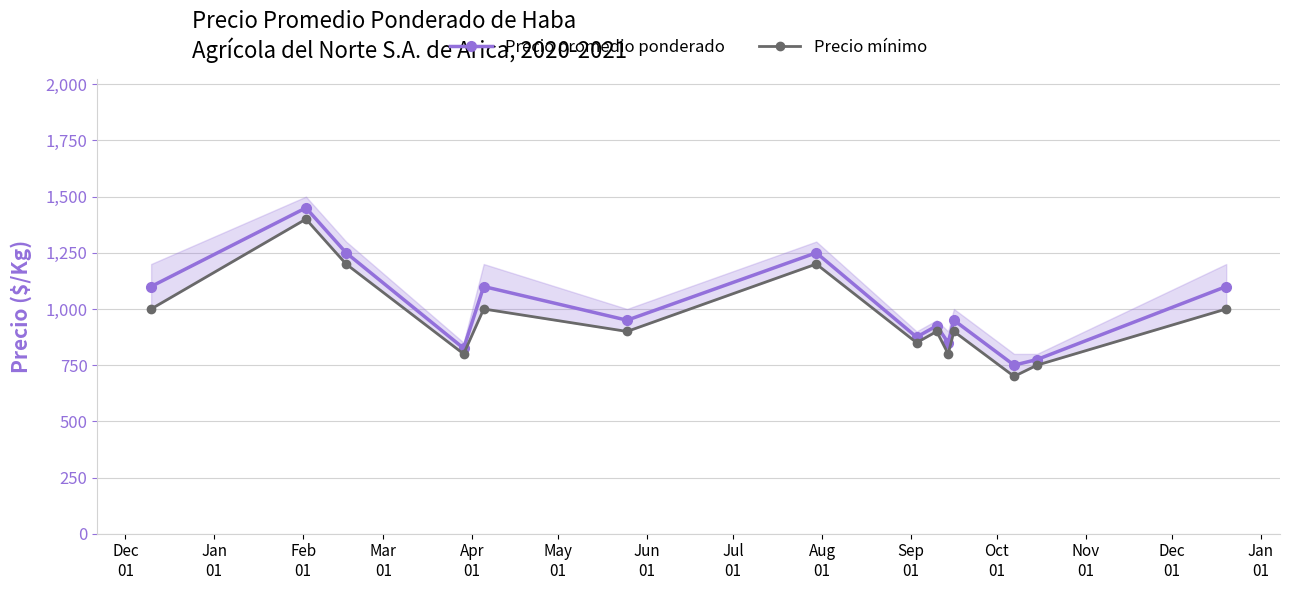

What is the value of the Precio promedio ponderado point at the 8th from the left?

875